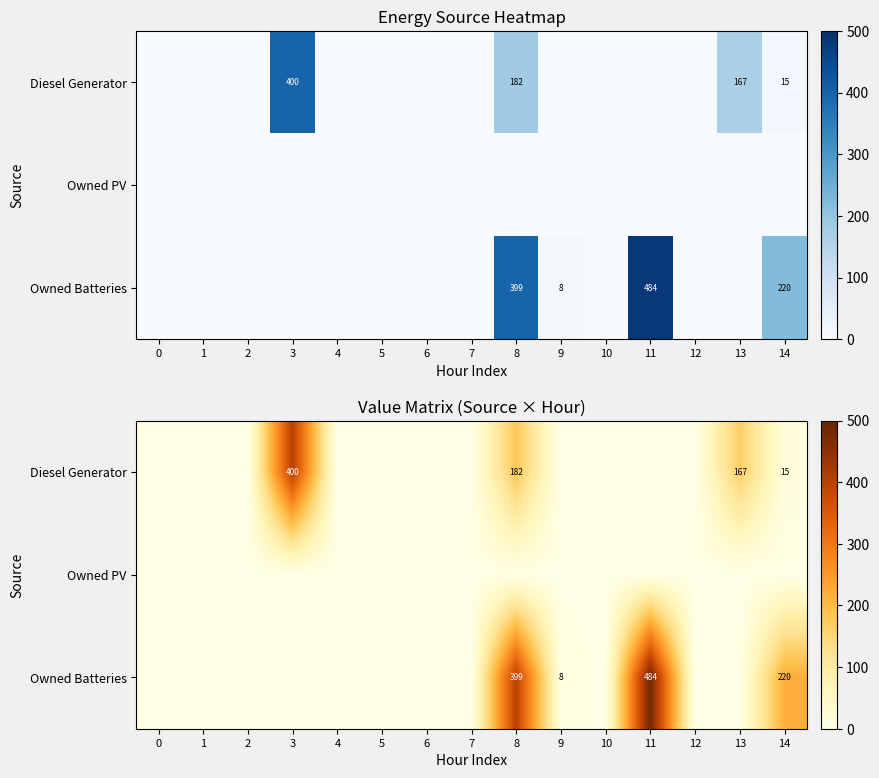

Rank the series by their average value, from lowest to highest.

row_1, row_0, row_2